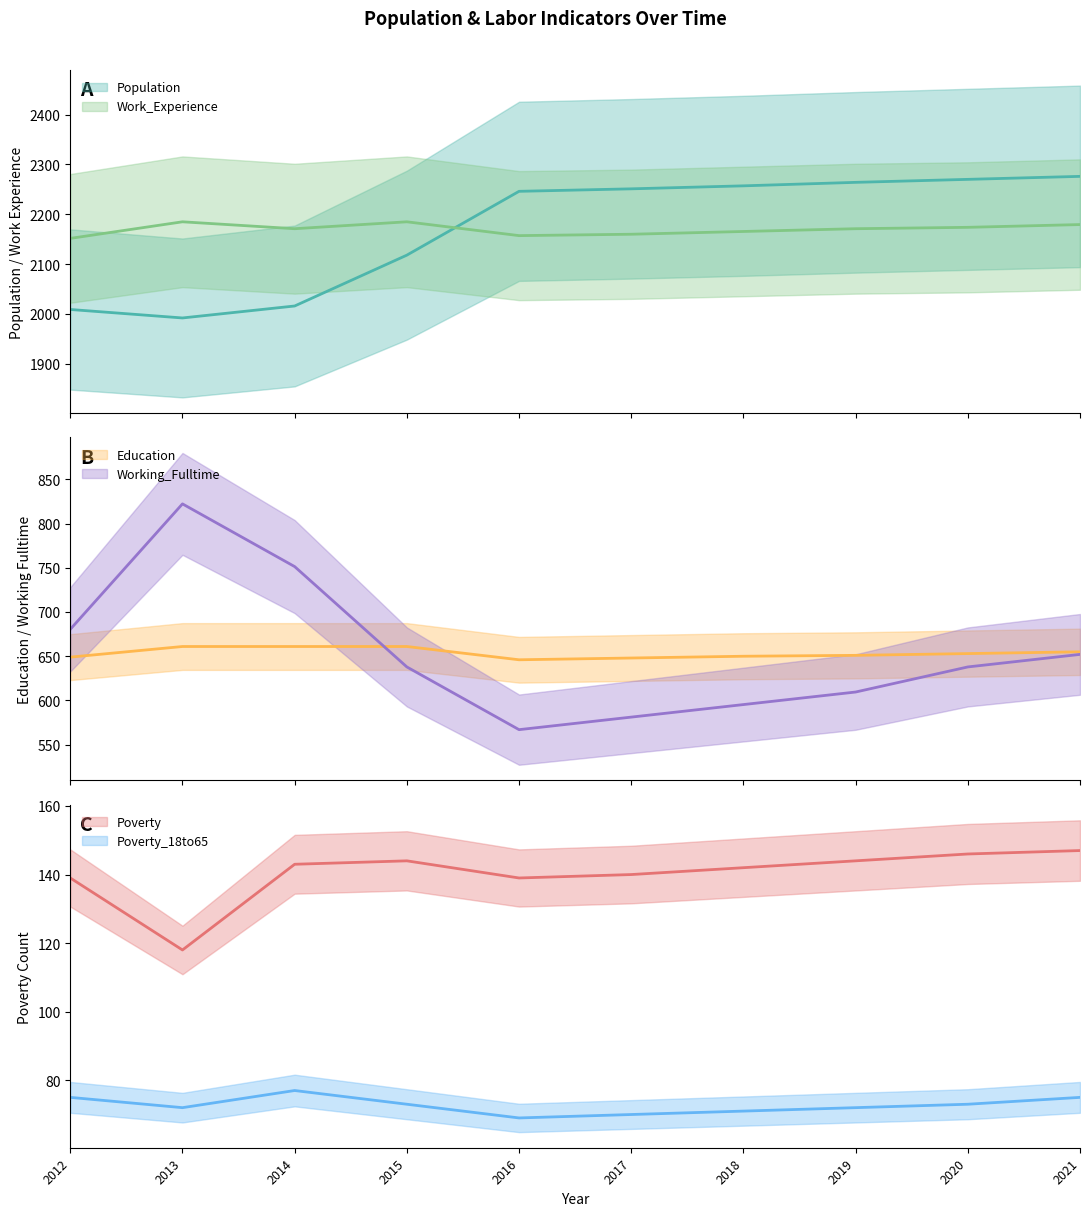

Which series has the widest spread of values?

Population